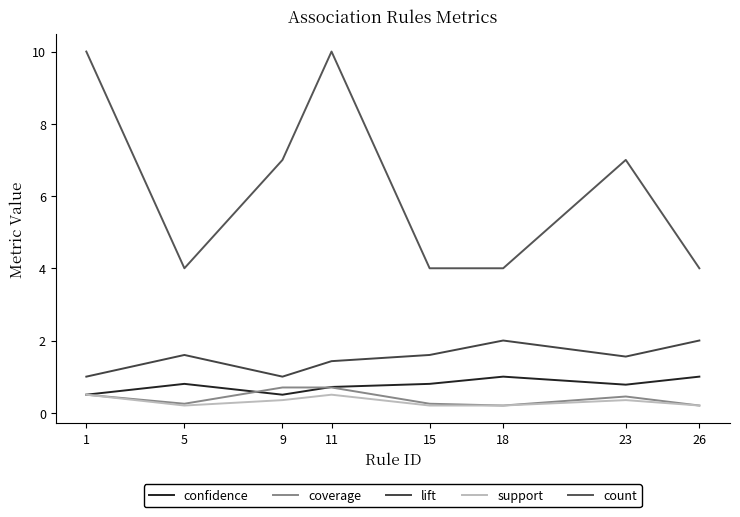

Reading right to left, list all the values displayed in this chart.

confidence: 26=1.0	23=0.8	18=1.0	15=0.8	11=0.7	9=0.5	5=0.8	1=0.5
coverage: 26=0.2	23=0.5	18=0.2	15=0.2	11=0.7	9=0.7	5=0.2	1=0.5
lift: 26=2.0	23=1.6	18=2.0	15=1.6	11=1.4	9=1.0	5=1.6	1=1.0
support: 26=0.2	23=0.3	18=0.2	15=0.2	11=0.5	9=0.3	5=0.2	1=0.5
count: 26=4.0	23=7.0	18=4.0	15=4.0	11=10.0	9=7.0	5=4.0	1=10.0